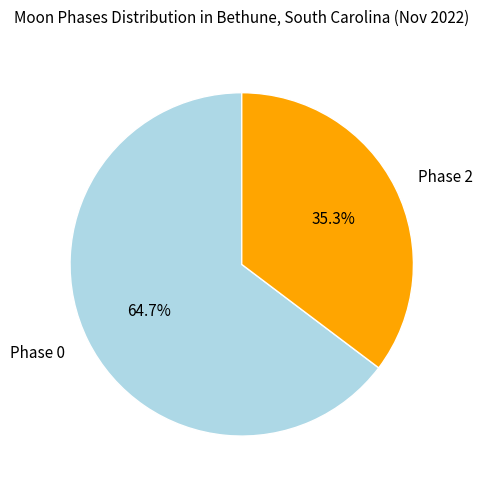

Which slice represents more than half of the pie?

Phase 0